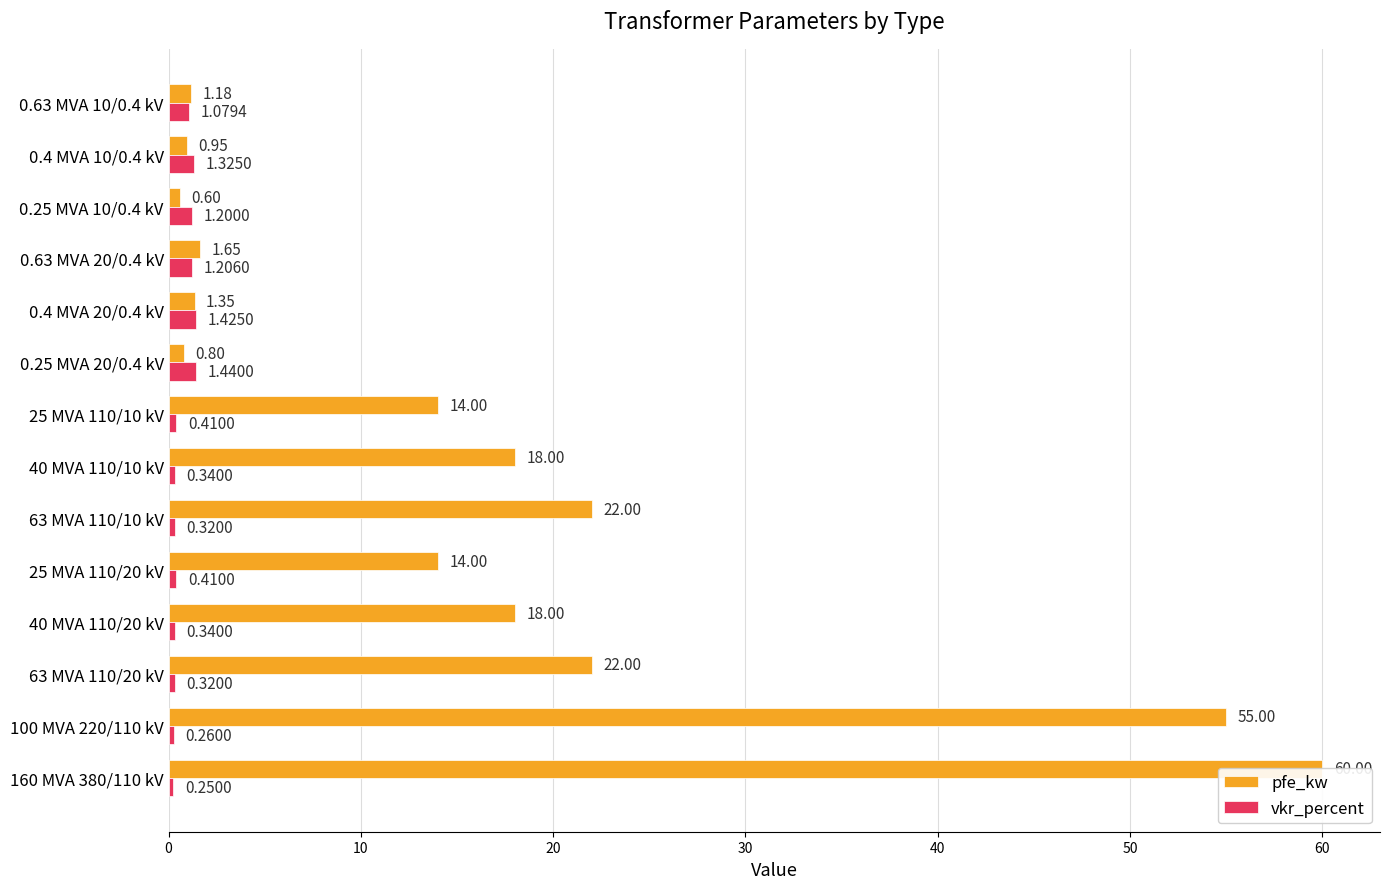

What is the sum of all vkr_percent values?

10.3